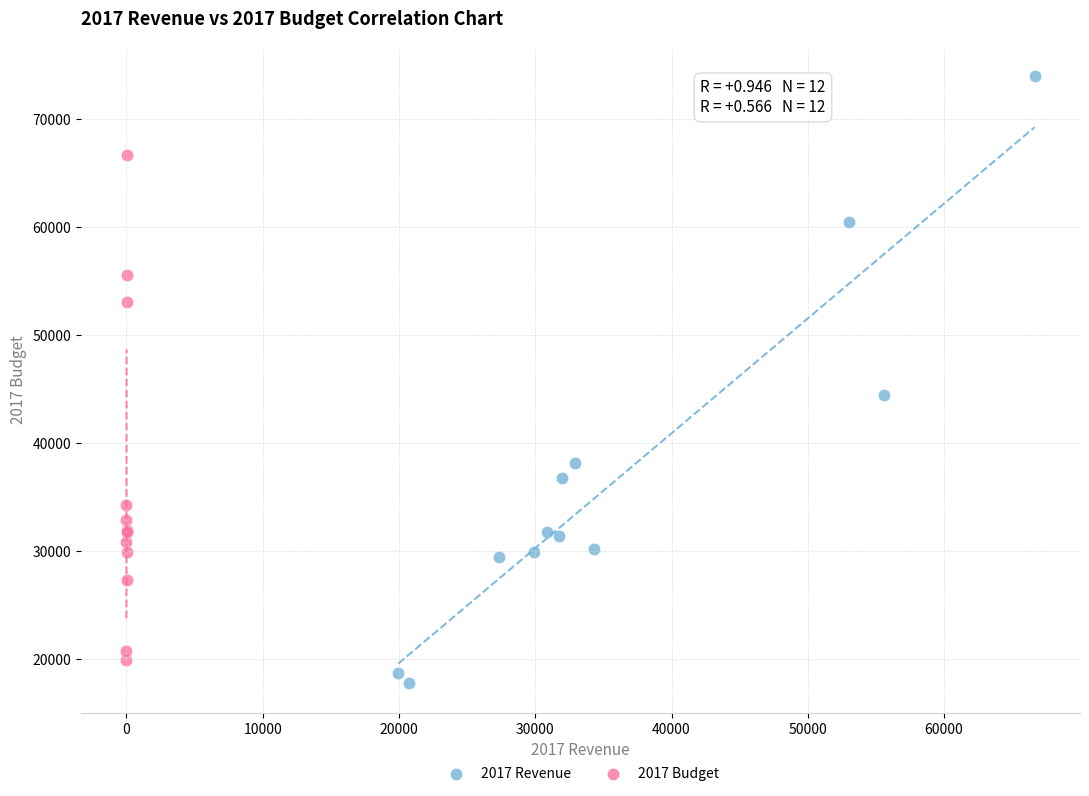

Which series contains the highest Y value?

2017 Revenue